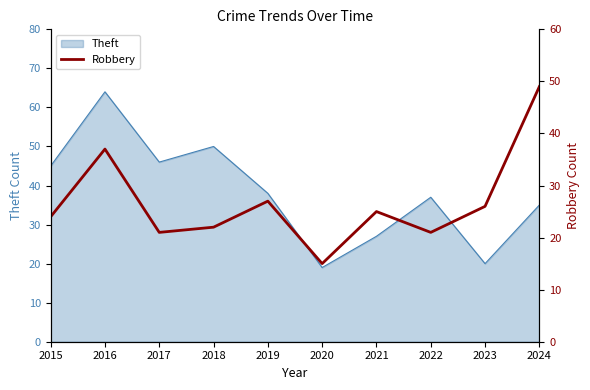

True or false: there are more than 0 points higher than both neighbors.

True